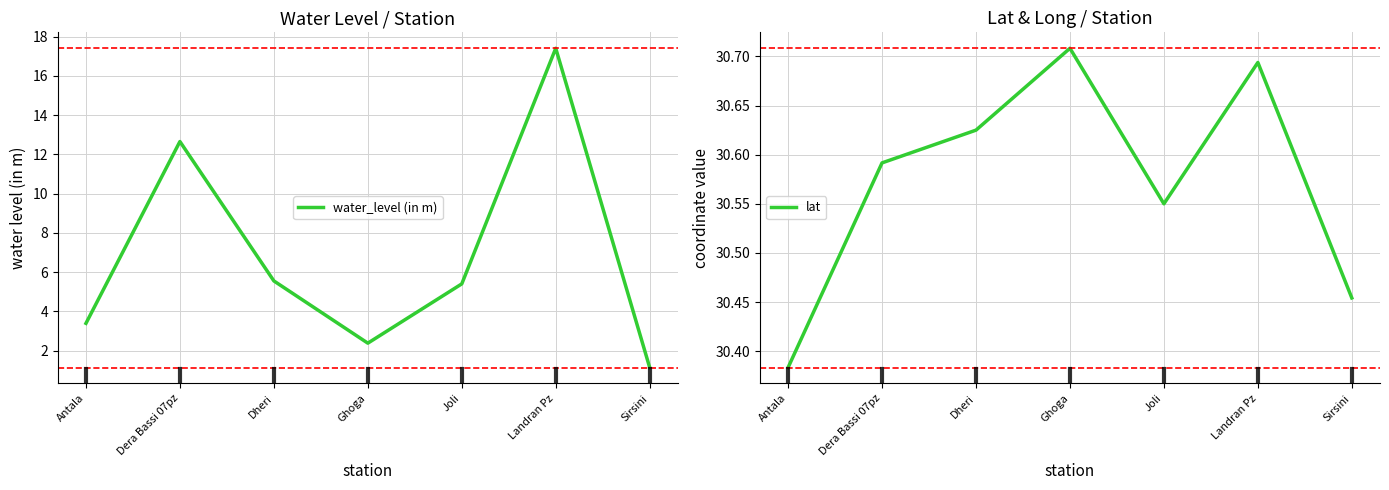

True or false: lat and water_level (in m) intersect in this chart.

False